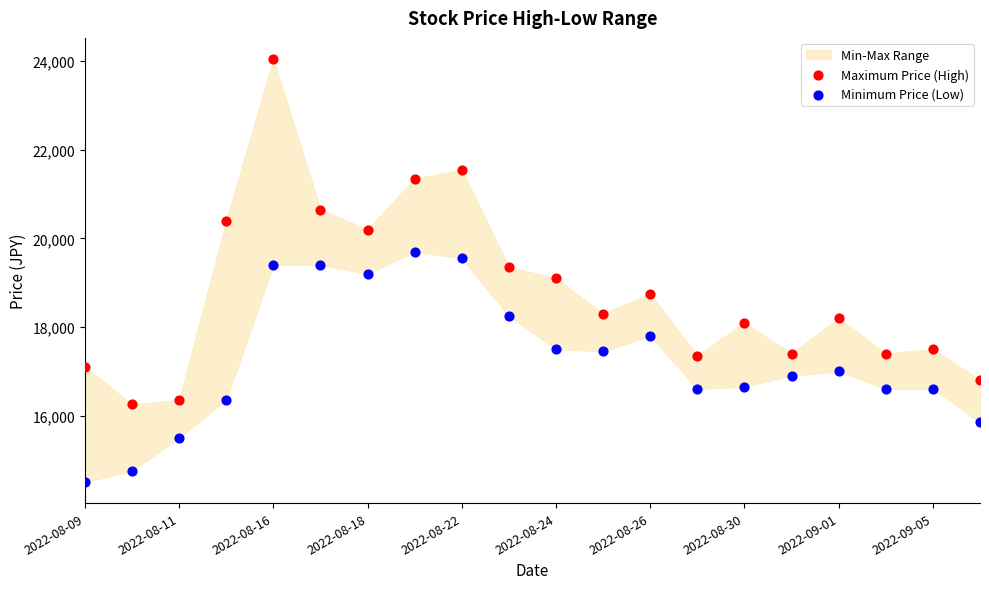

Which series contains the lowest Y value?

Minimum Price (Low)